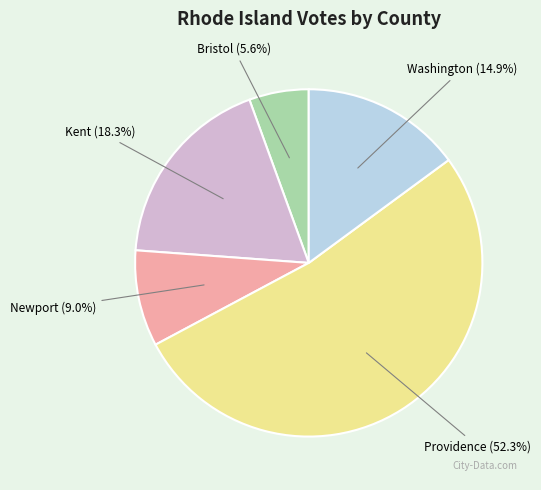

Combined, do Kent and Bristol account for over 50%?

No